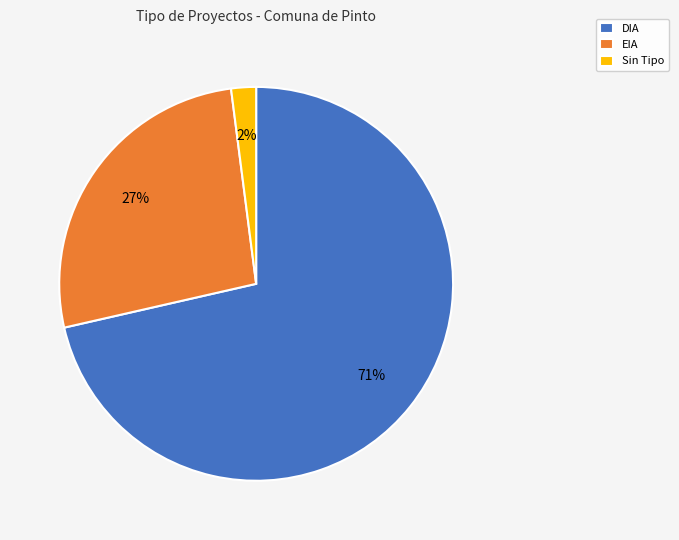

Do DIA and Sin Tipo together represent more than half of the pie?

Yes